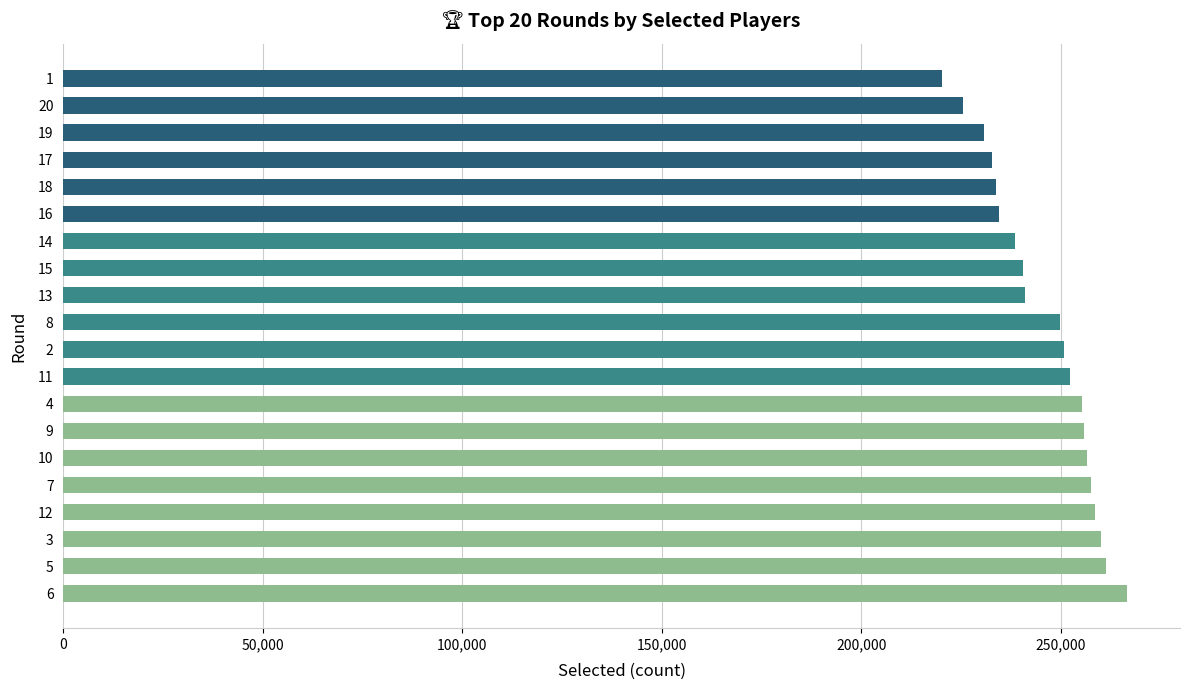

What is the difference between the values at 6 and 7?

8970